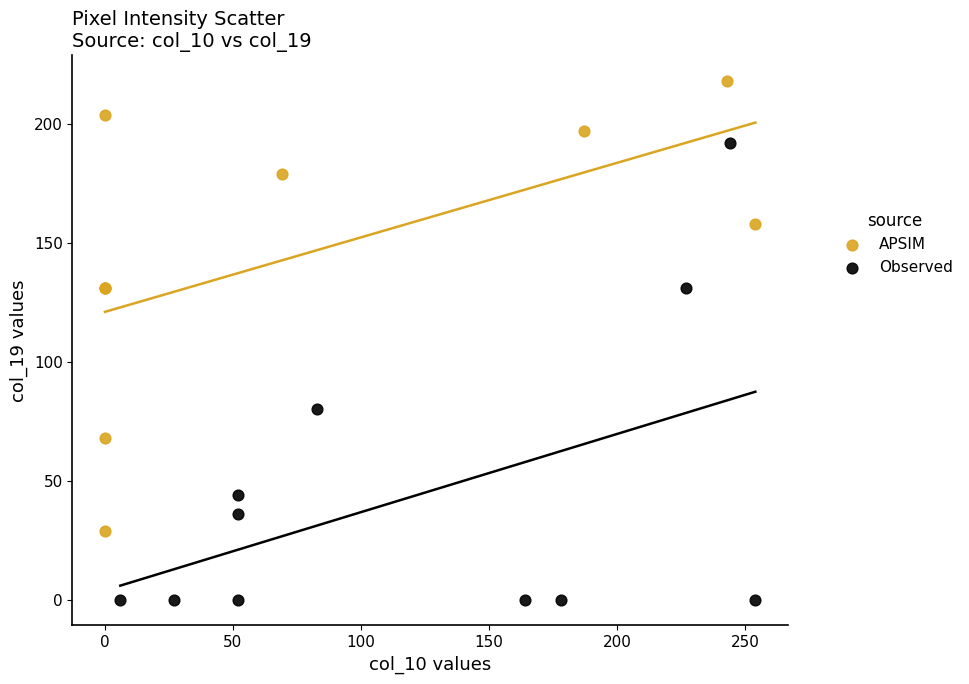

Which series reaches the maximum Y coordinate?

APSIM